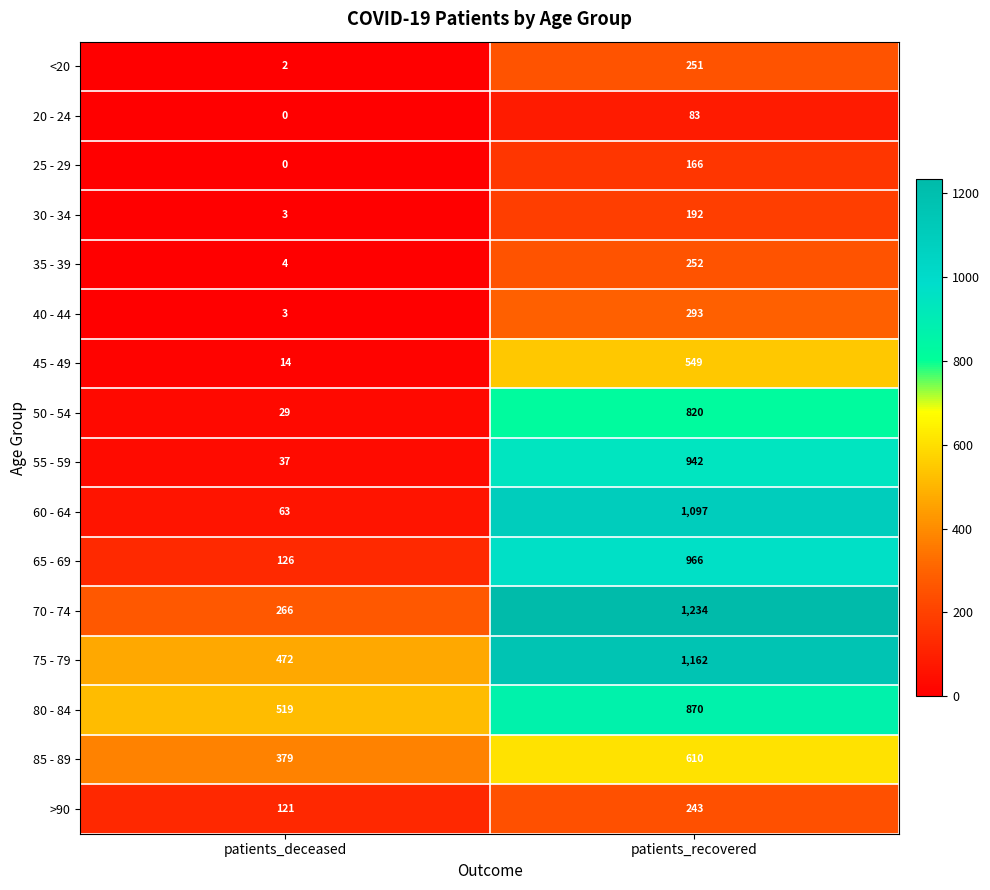

What is the sum of the 35 - 39 values at patients_deceased and patients_recovered?

256